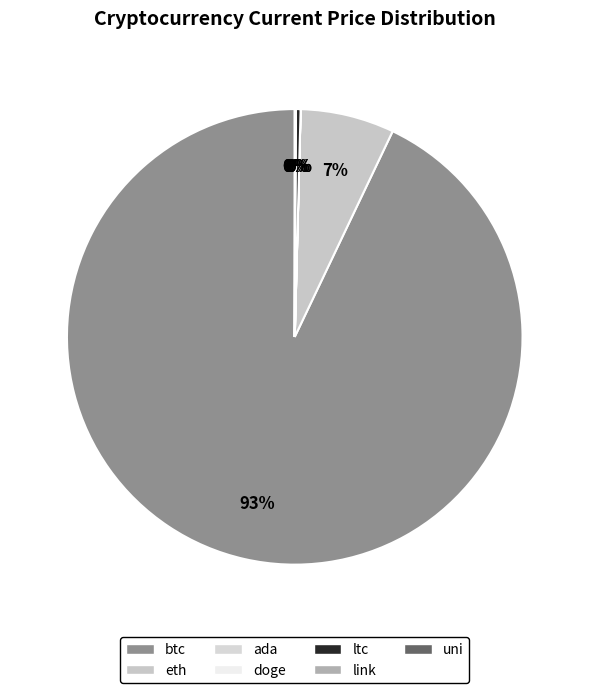

Approximately how many times larger is the value at link compared to ltc?

0.1